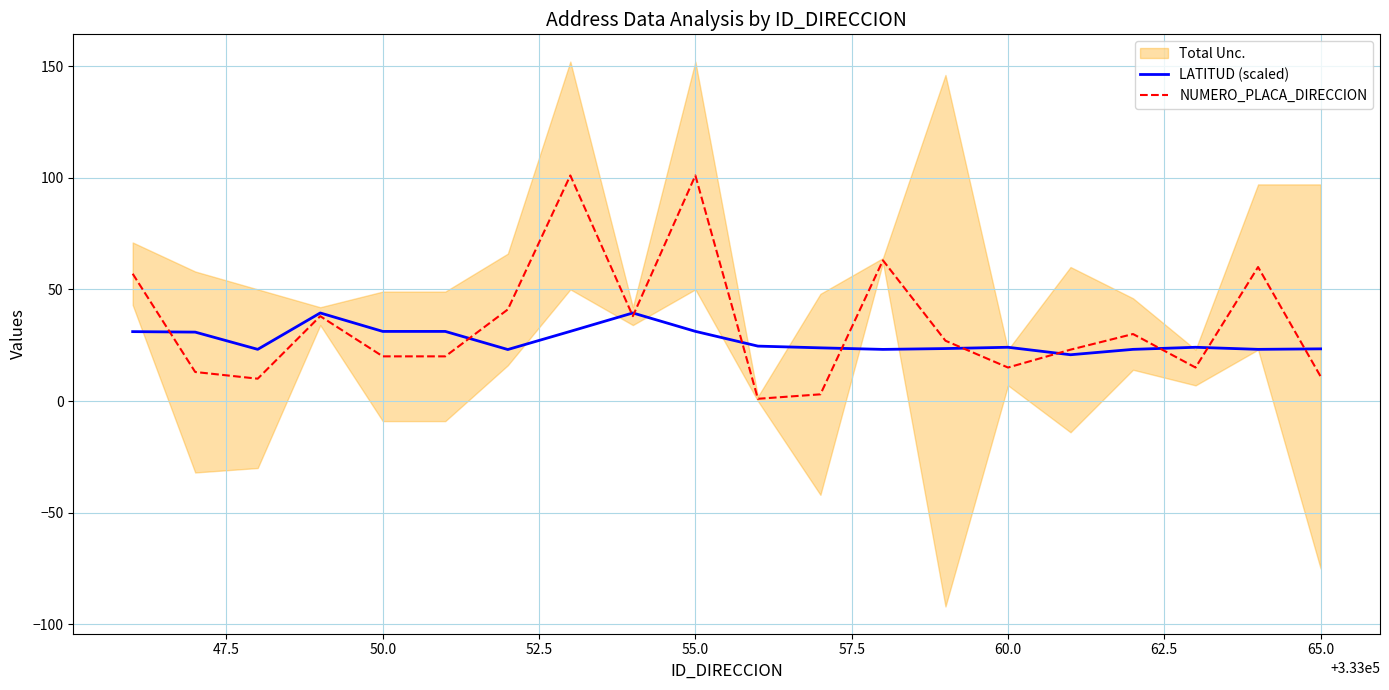

What is the maximum value for NUMERO_PLACA_DIRECCION?

101.0